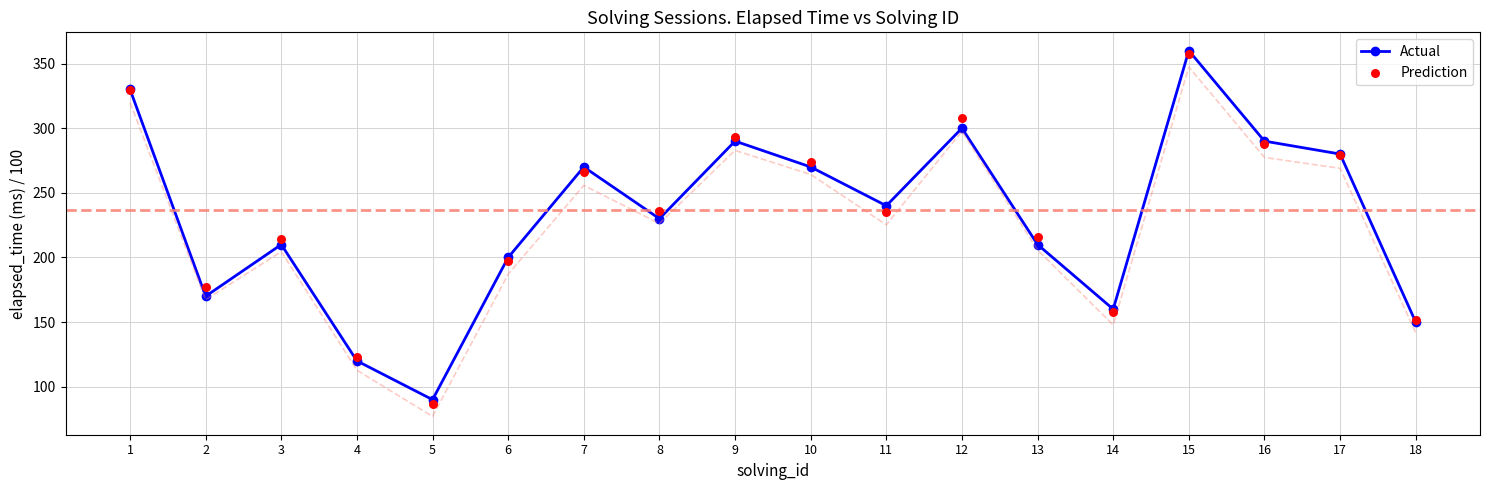

What are all the series names shown in the legend?

Actual, Prediction